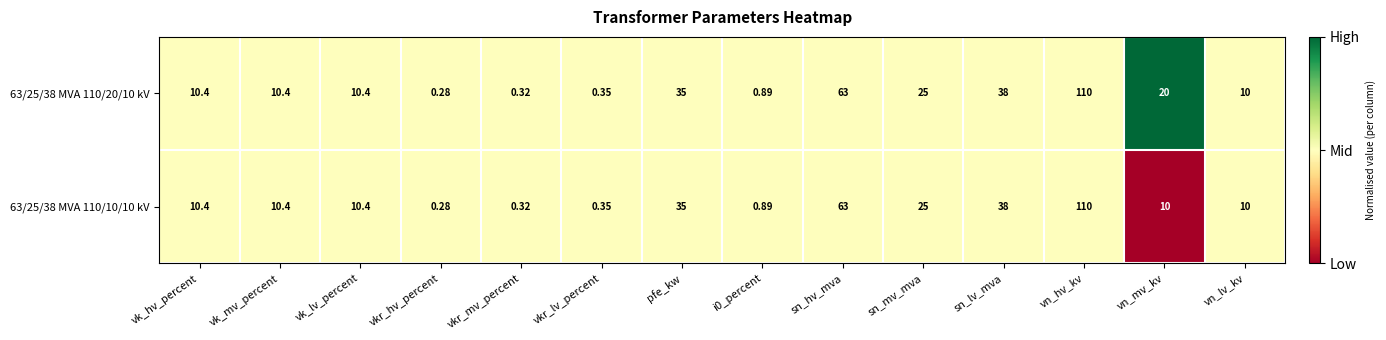

What is the total value across all series at vk_hv_percent?

20.8